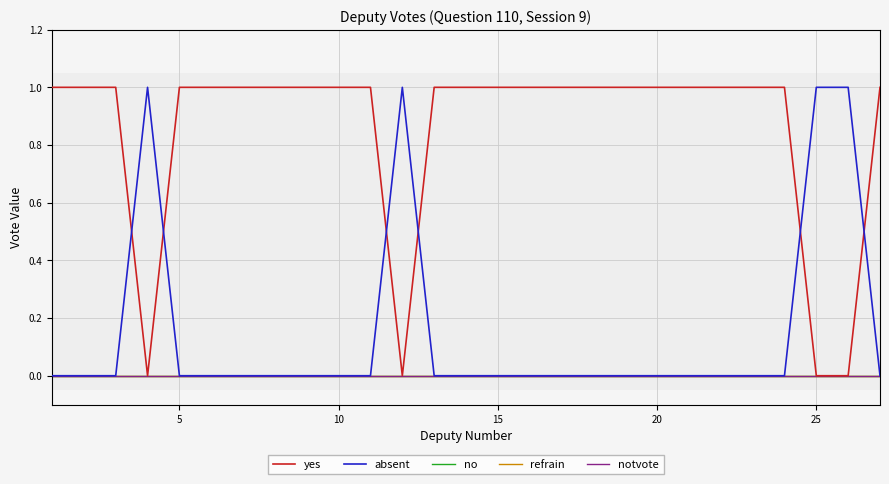

Does the chart display data point markers on the line(s)?

No